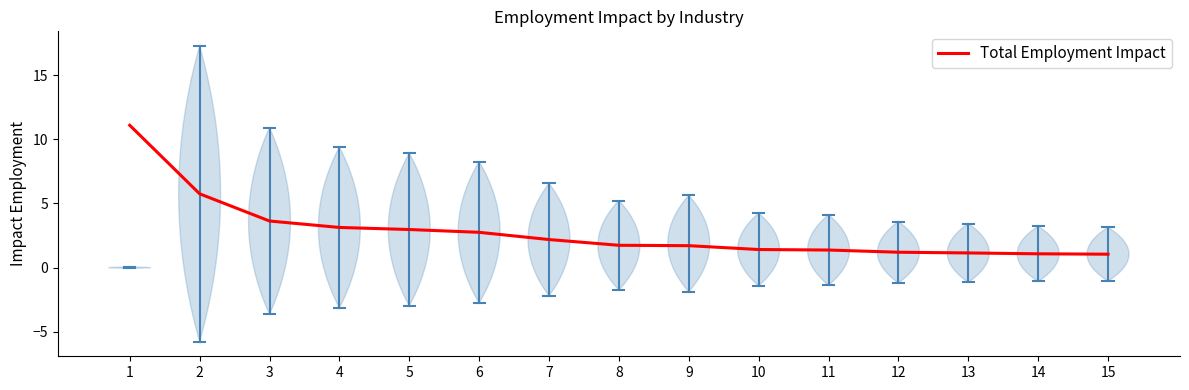

Which category has the highest value across all series?

1